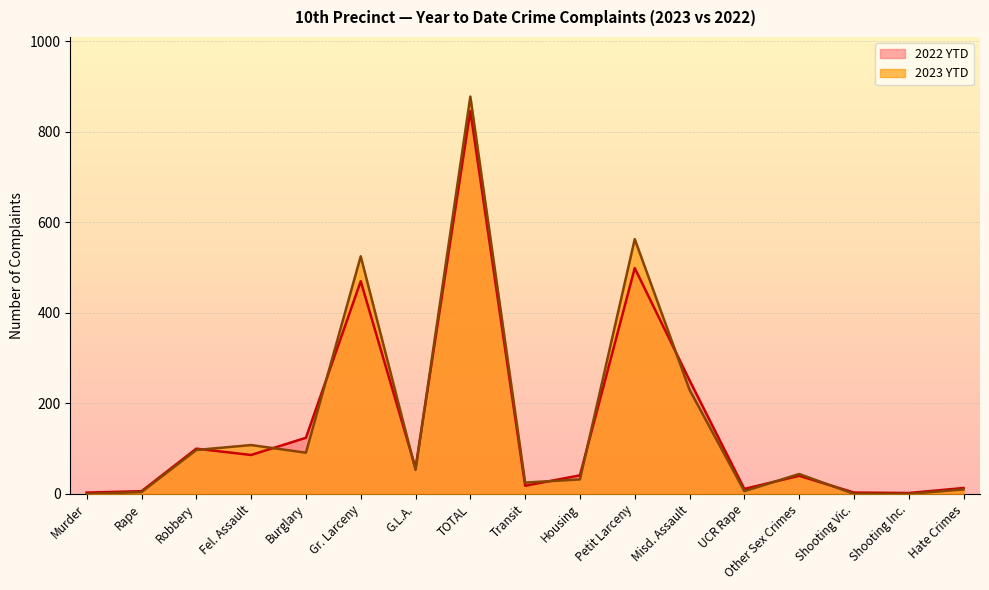

Is it true that 2022 YTD equals 57 at G.L.A.?

True